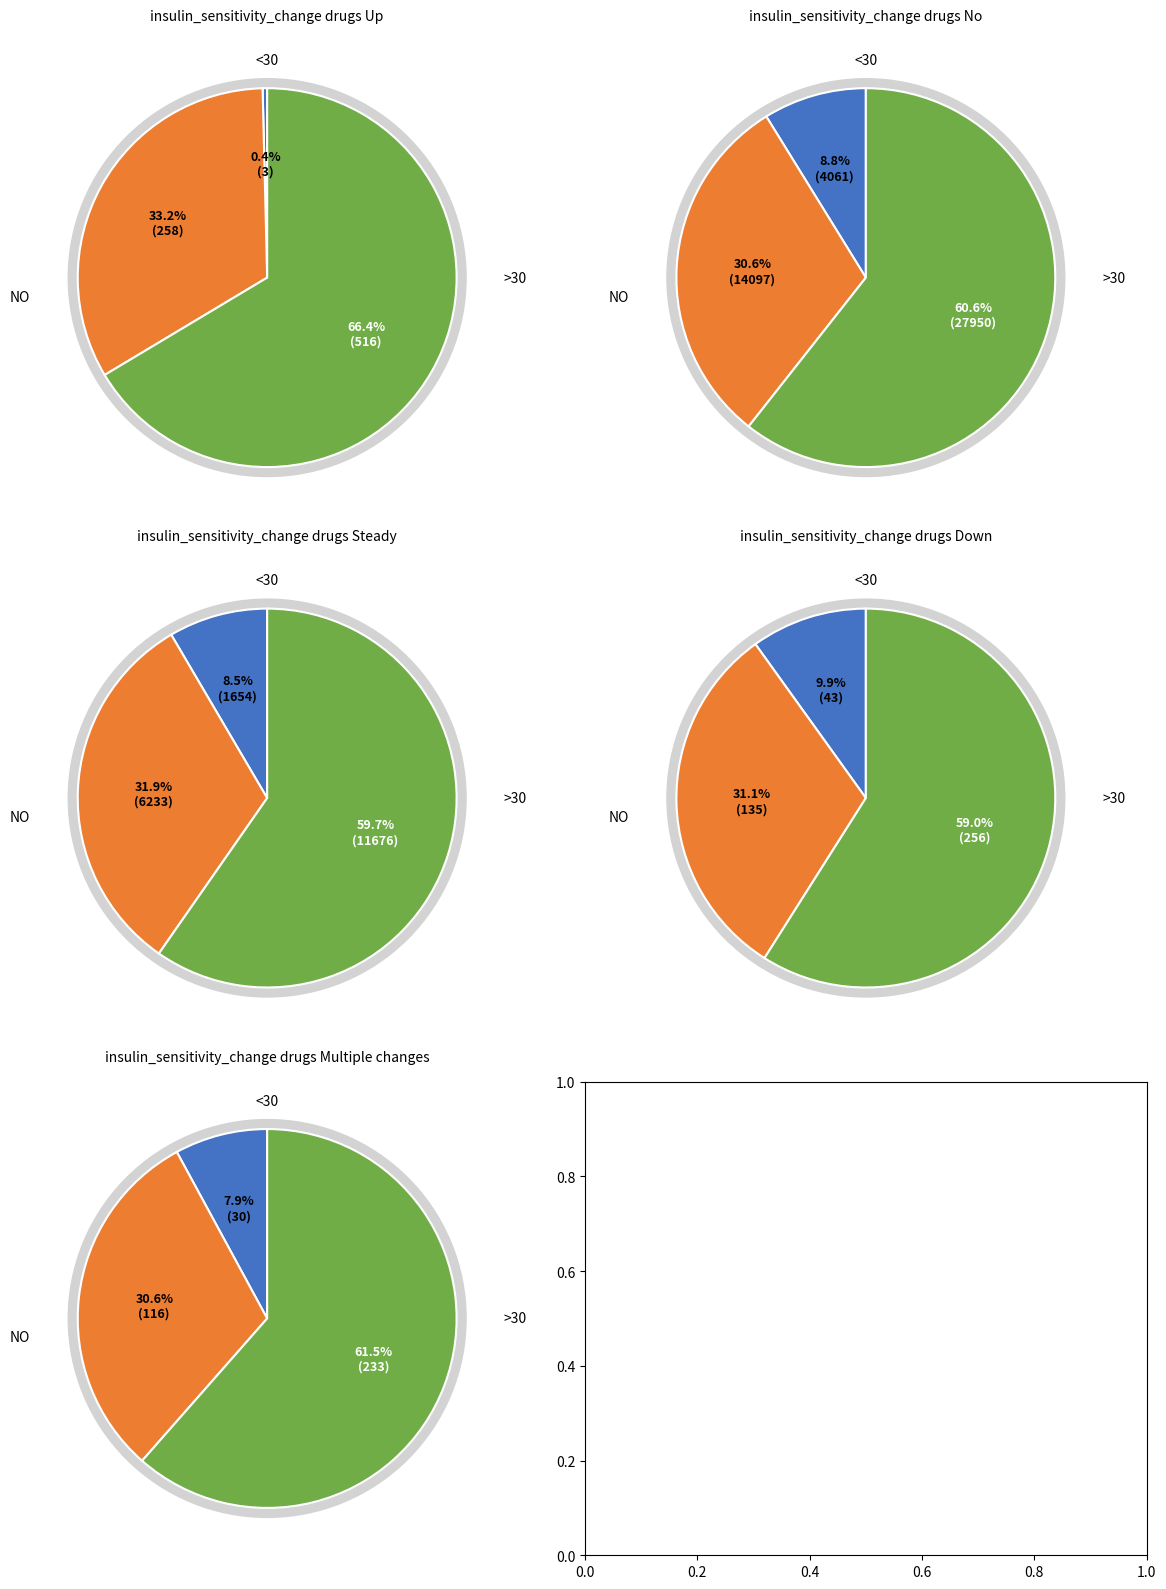

True or false: image_13 accounts for 26% of the total.

False